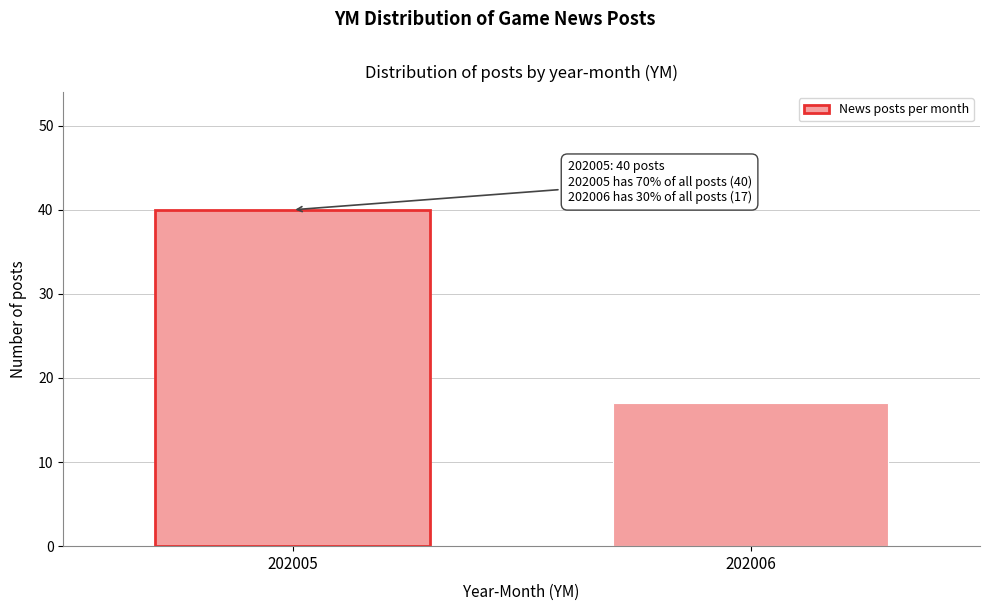

Reading left to right, extract all data points from this chart.

40	17